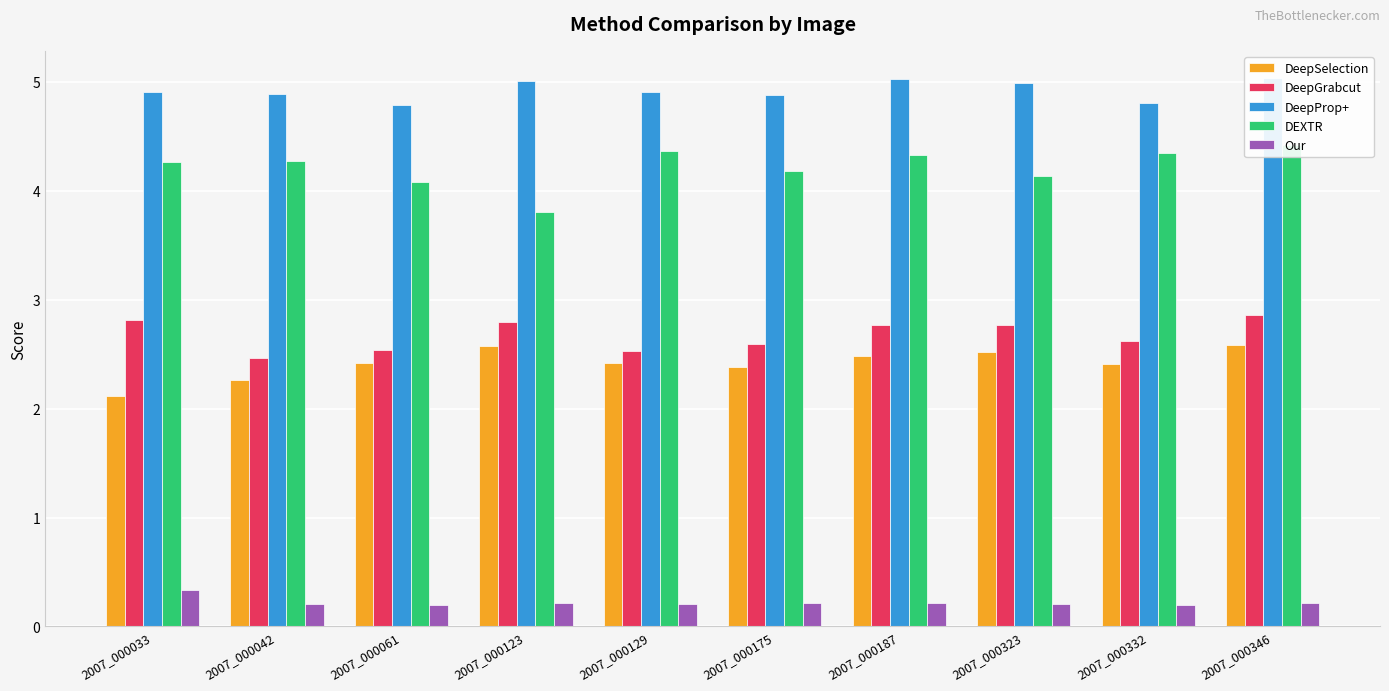

Which series changed the most between 2007_000175 and 2007_000332?

DEXTR